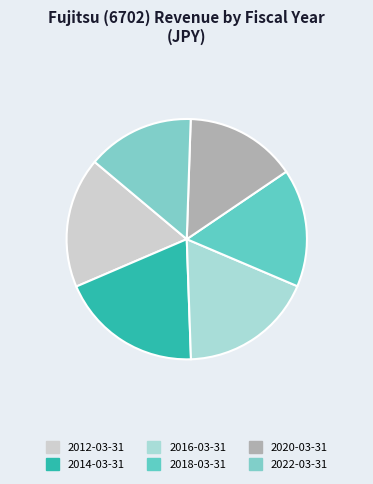

How many slices are in this pie chart?

6